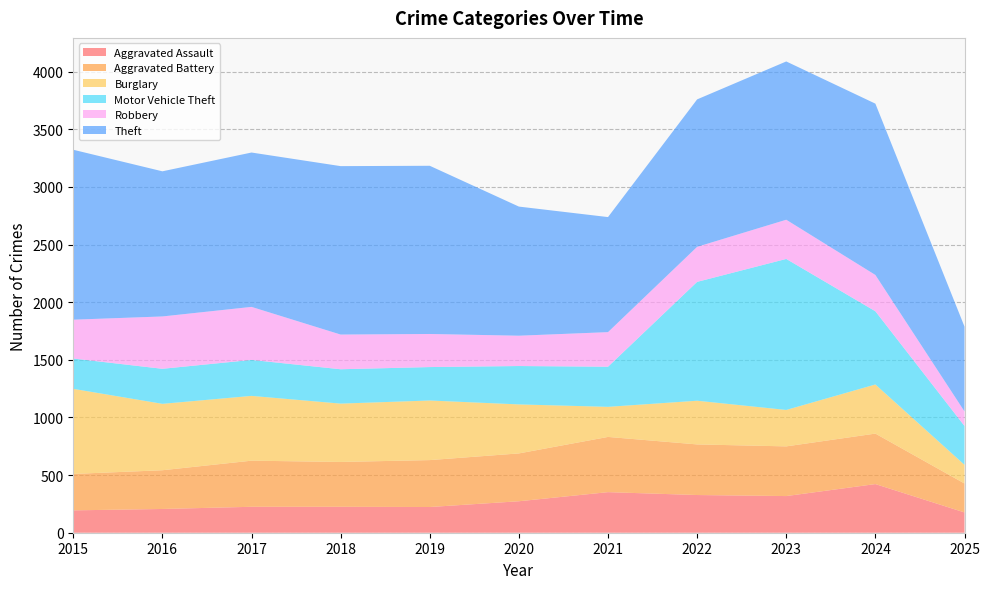

Reading left to right, list all the values displayed in this chart.

Aggravated Assault: 194	206	225	225	223	273	352	327	318	422	176
Aggravated Battery: 316	336	400	389	407	415	479	439	431	438	251
Burglary: 738	576	562	506	517	425	261	379	316	426	162
Motor Vehicle Theft: 263	304	312	298	290	333	348	1031	1310	635	337
Robbery: 337	454	460	301	287	263	300	304	340	315	126
Theft: 1474	1259	1339	1461	1459	1120	998	1279	1373	1486	736